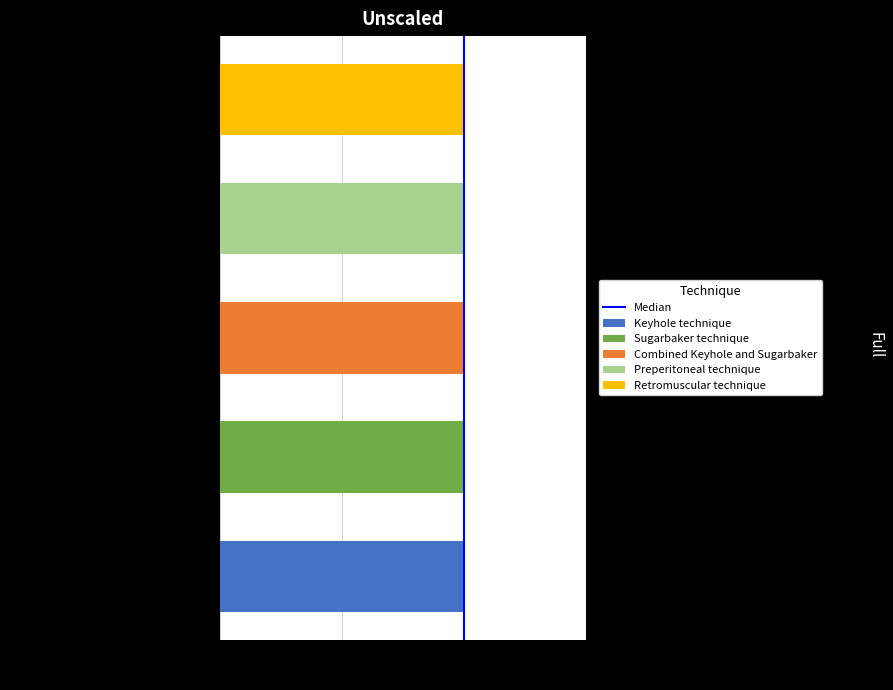

Reading left to right, what are all the values shown in this chart?

0	1